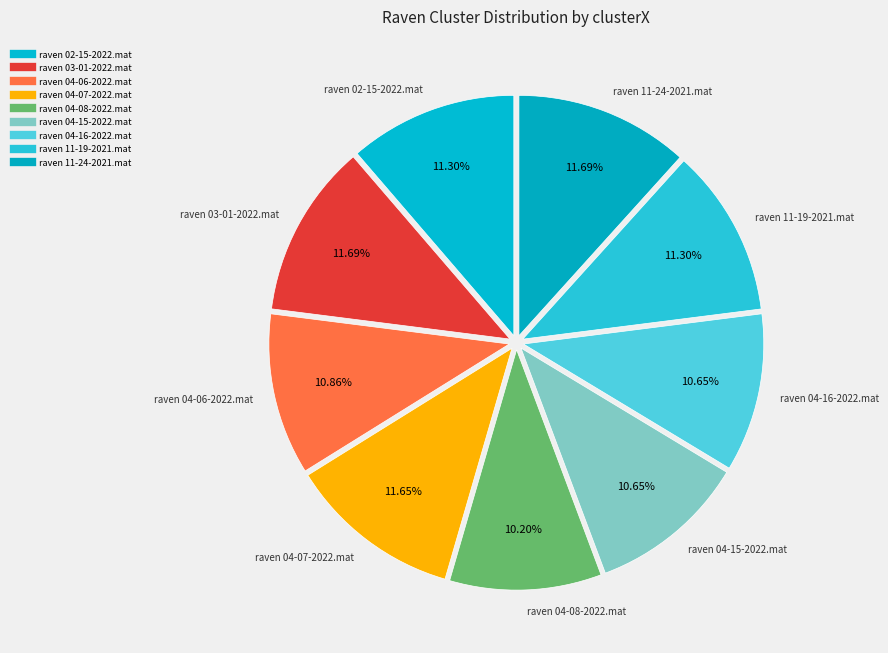

How many segments does this pie chart have?

9